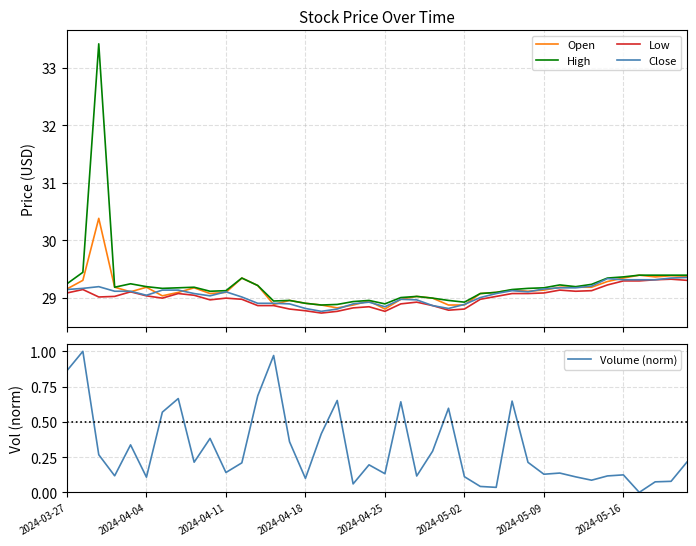

Reading left to right, what are all the values shown in this chart?

Open: 29.1	29.3	30.4	29.2	29.1	29.2	29.0	29.1	29.2	29.1	29.1	29.3	29.2	28.9	28.9	28.9	28.9	28.8	28.9	28.9	28.8	29.0	29.0	29.0	28.9	28.9	29.1	29.1	29.1	29.1	29.1	29.2	29.2	29.2	29.3	29.3	29.4	29.4	29.4	29.4
High: 29.2	29.4	33.4	29.2	29.2	29.2	29.2	29.2	29.2	29.1	29.1	29.3	29.2	28.9	28.9	28.9	28.9	28.9	28.9	28.9	28.9	29.0	29.0	29.0	28.9	28.9	29.1	29.1	29.1	29.2	29.2	29.2	29.2	29.2	29.3	29.4	29.4	29.4	29.4	29.4
Low: 29.1	29.1	29.0	29.0	29.1	29.0	29.0	29.1	29.0	29.0	29.0	29.0	28.9	28.9	28.8	28.8	28.7	28.8	28.8	28.8	28.8	28.9	28.9	28.9	28.8	28.8	29.0	29.0	29.1	29.1	29.1	29.1	29.1	29.1	29.2	29.3	29.3	29.3	29.3	29.3
Close: 29.1	29.2	29.2	29.1	29.1	29.0	29.1	29.1	29.1	29.0	29.1	29.0	28.9	28.9	28.9	28.8	28.8	28.8	28.9	28.9	28.8	29.0	29.0	28.9	28.8	28.9	29.0	29.1	29.1	29.1	29.1	29.2	29.2	29.2	29.3	29.3	29.3	29.3	29.3	29.4
Volume (norm): 0.9	1.0	0.3	0.1	0.3	0.1	0.6	0.7	0.2	0.4	0.1	0.2	0.7	1.0	0.4	0.1	0.4	0.7	0.1	0.2	0.1	0.6	0.1	0.3	0.6	0.1	0.0	0.0	0.6	0.2	0.1	0.1	0.1	0.1	0.1	0.1	0.0	0.1	0.1	0.2